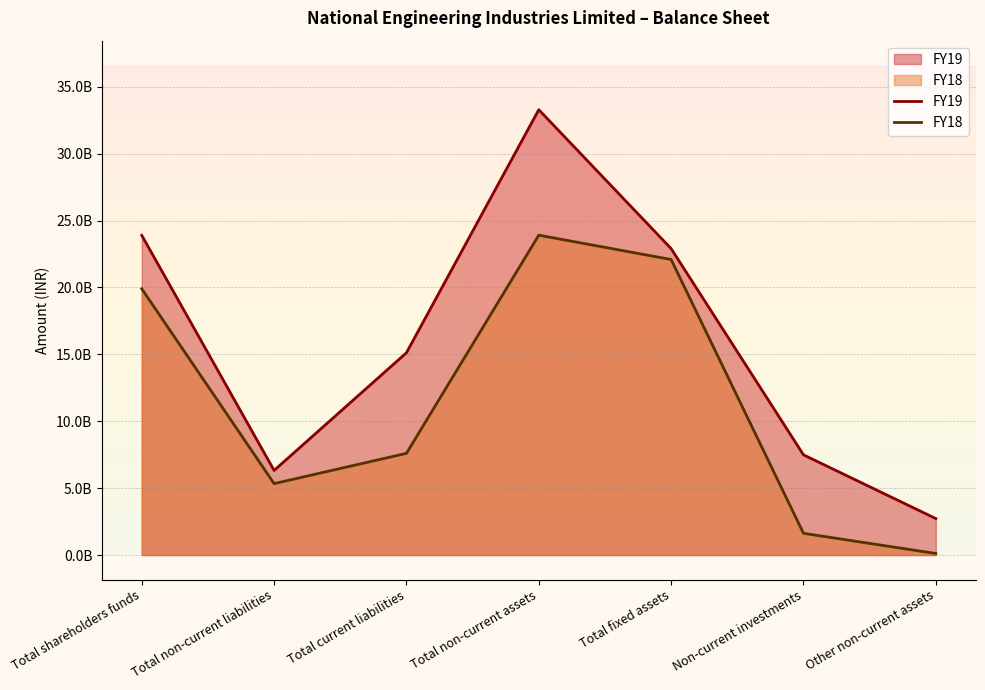

Does the chart display data point markers on the line(s)?

No